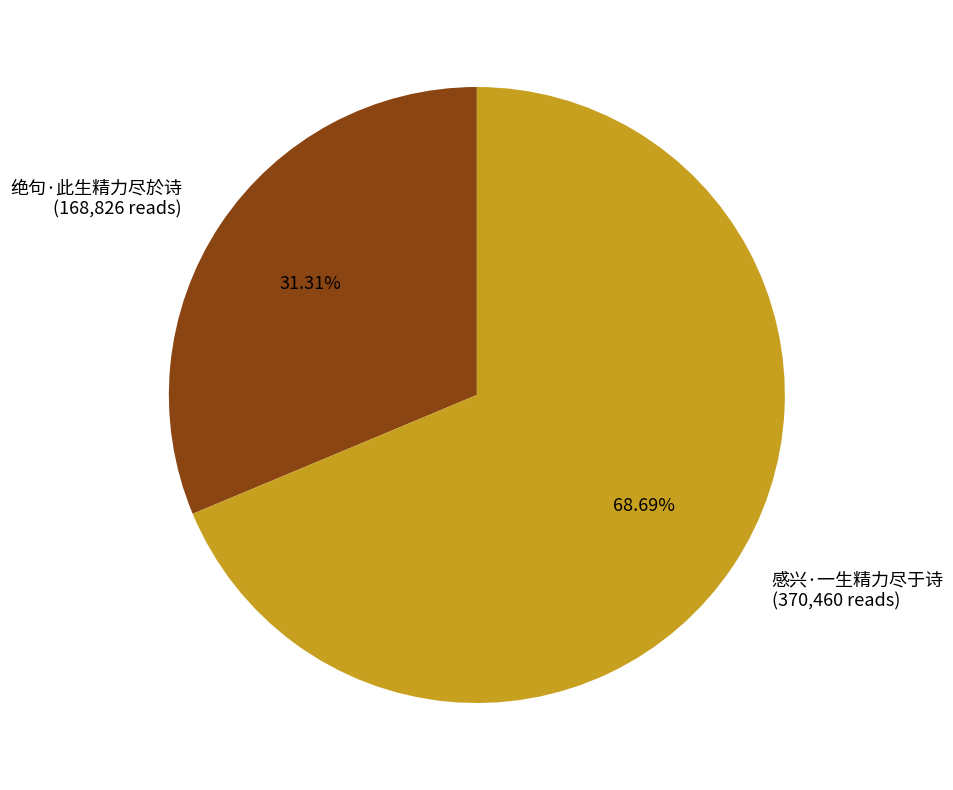

How many slices are in this pie chart?

2